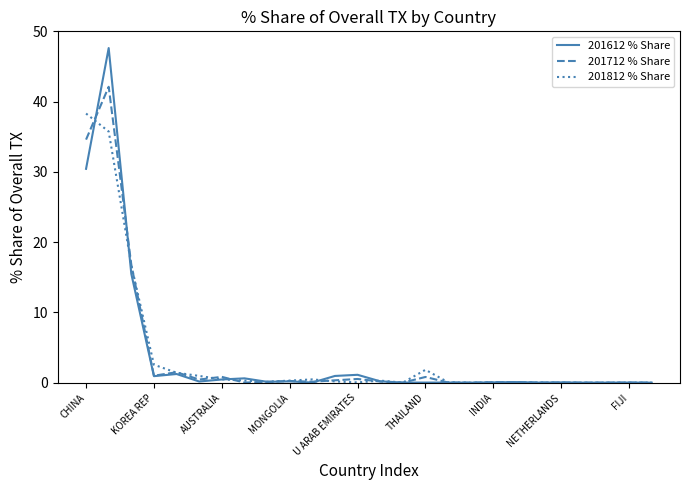

What is the maximum value shown in the chart?

47.6